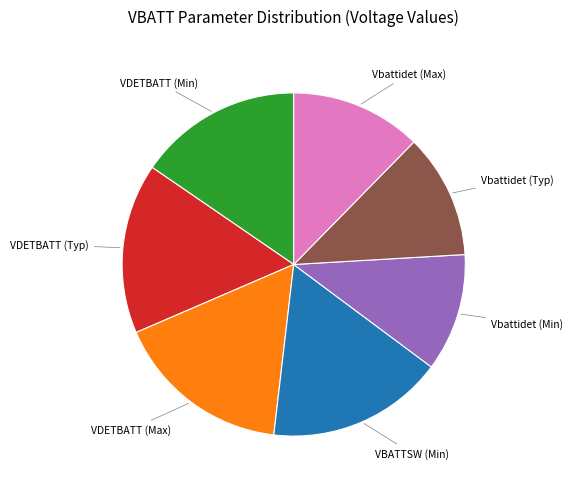

Does any single category account for the majority?

No